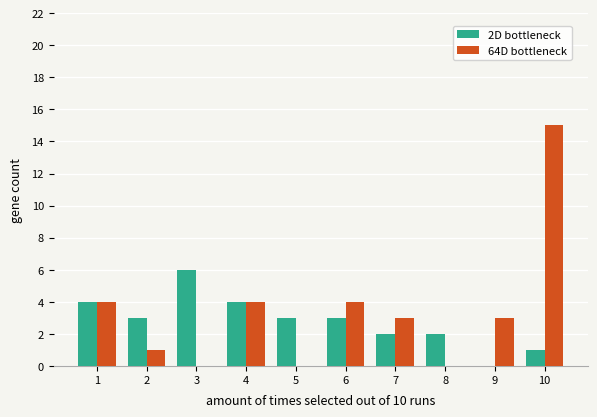

The value of 64D bottleneck at 5 is 0. True or false?

True